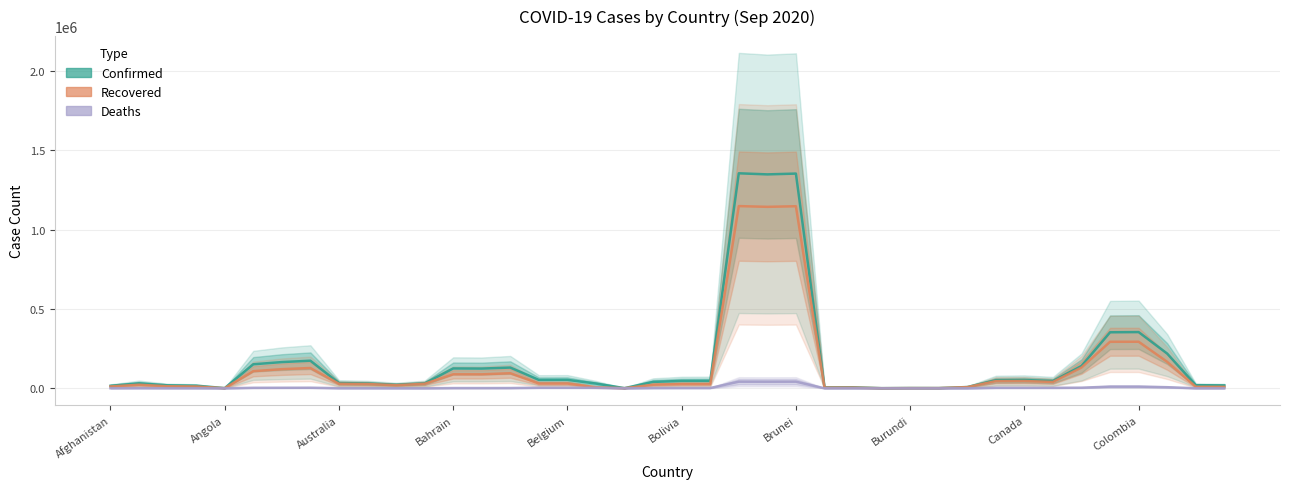

Is it true that Confirmed equals 9498.2 at 11?

False